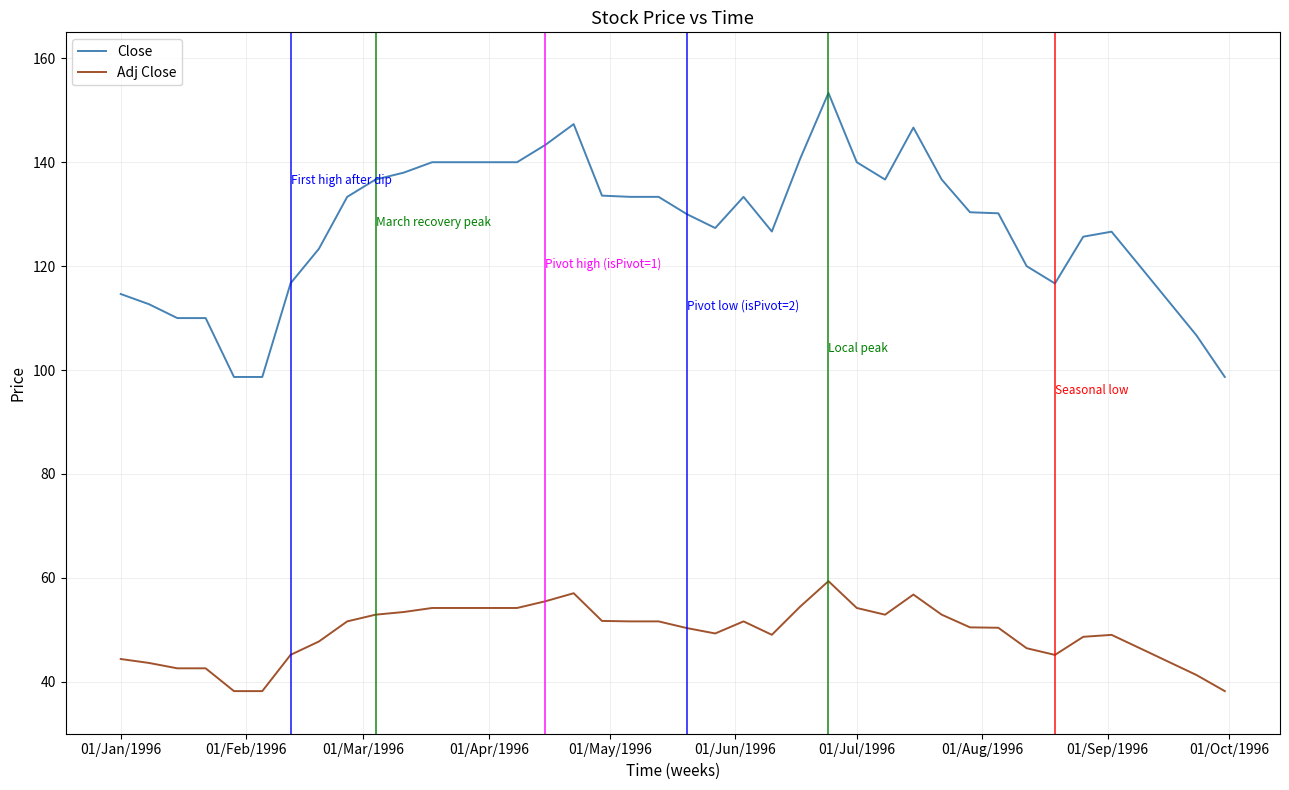

True or false: Close and Adj Close intersect in this chart.

False